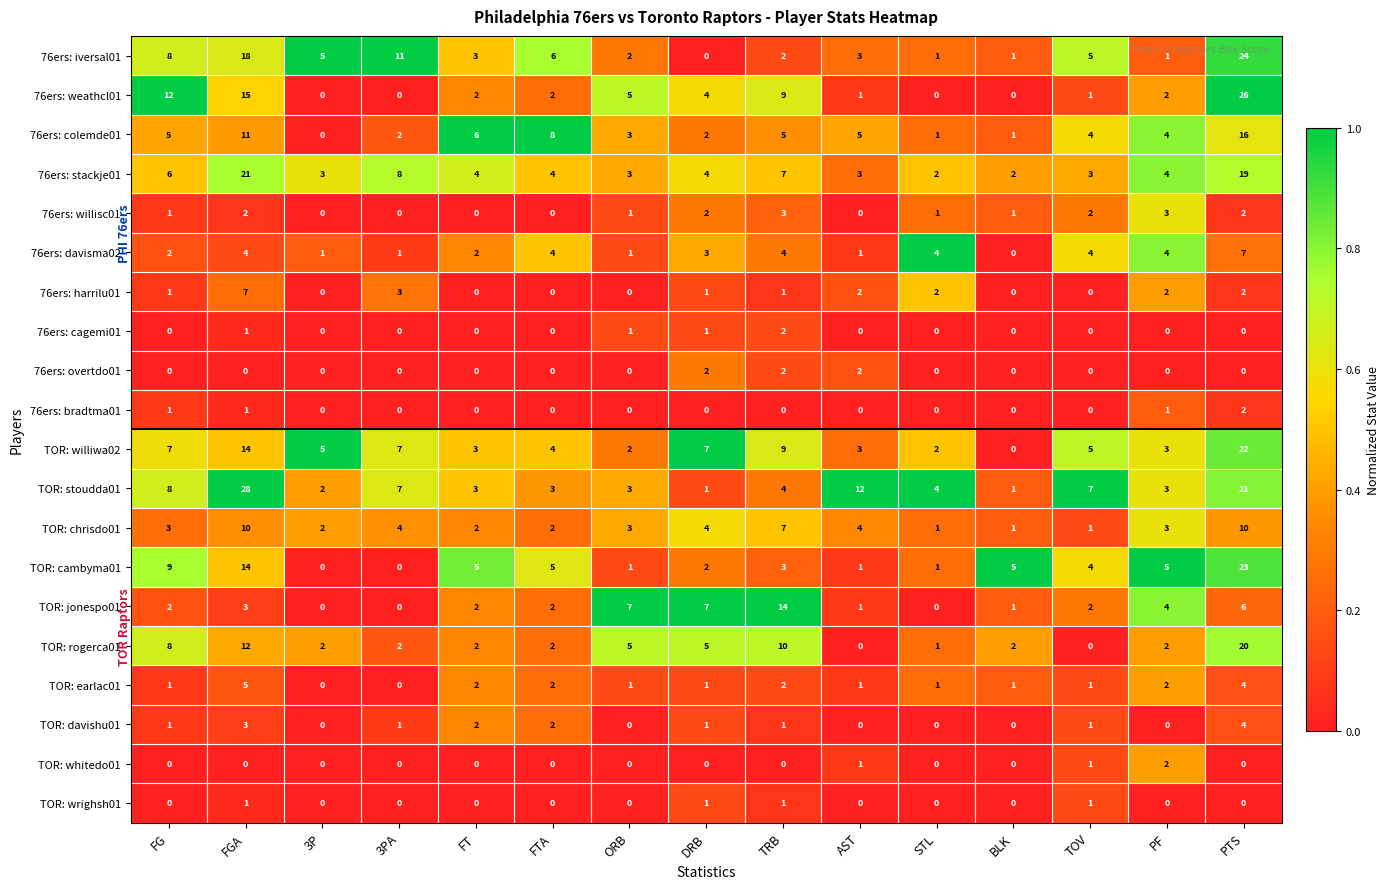

What is the maximum value shown in the chart?

28